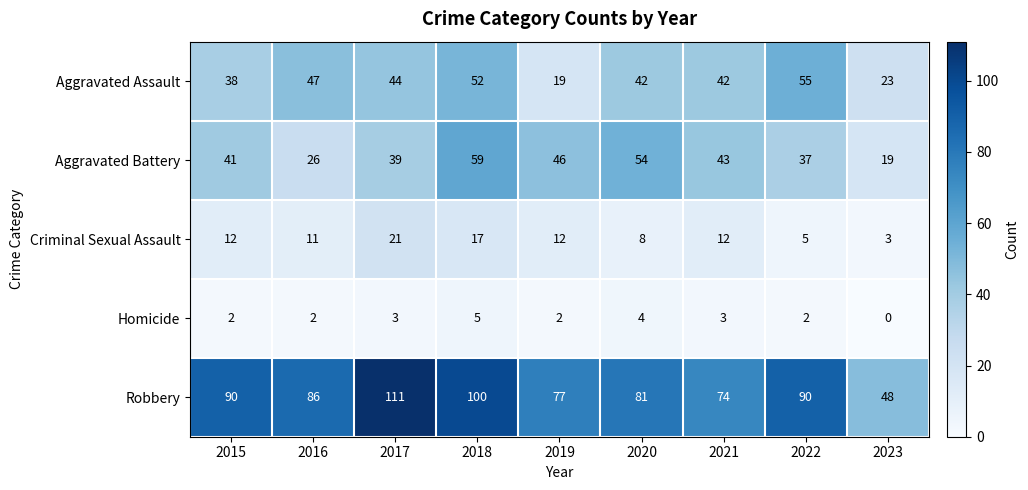

Where is Aggravated Battery nearest to the value 39?

2017